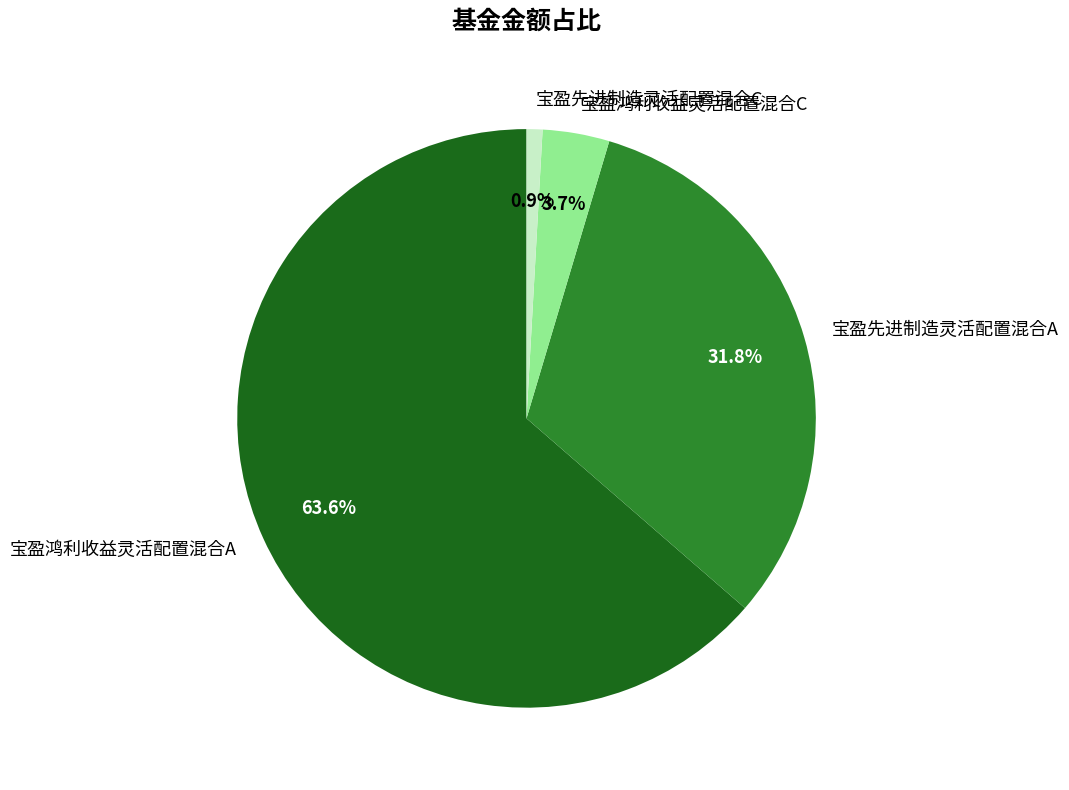

Is it true that 宝盈先进制造灵活配置混合A is 32% of the pie?

True